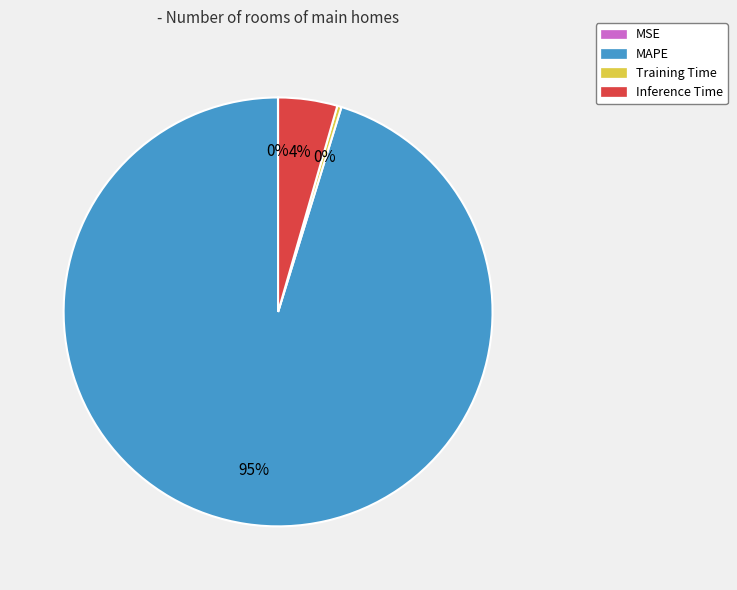

The Inference Time slice represents 4% of the pie. True or false?

True